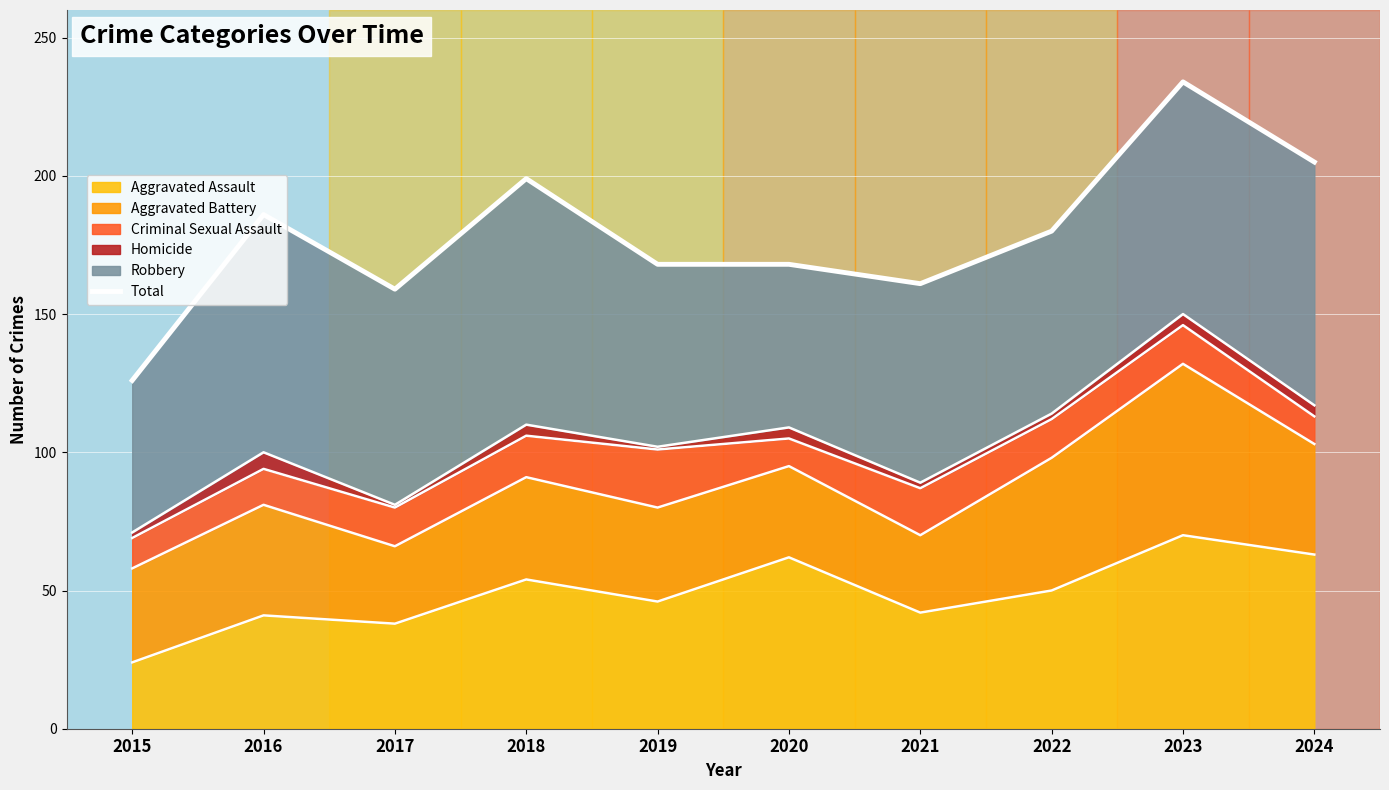

Where does the data first go above 180?

2016